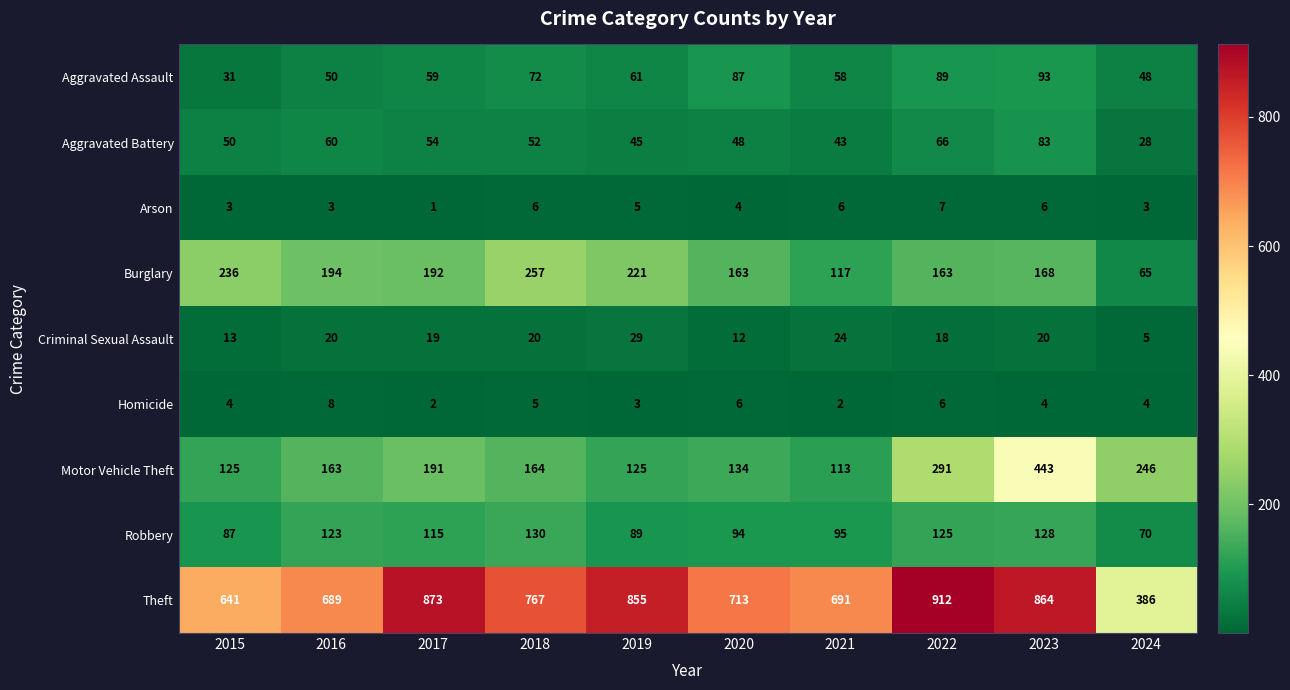

What is the smallest value displayed?

1